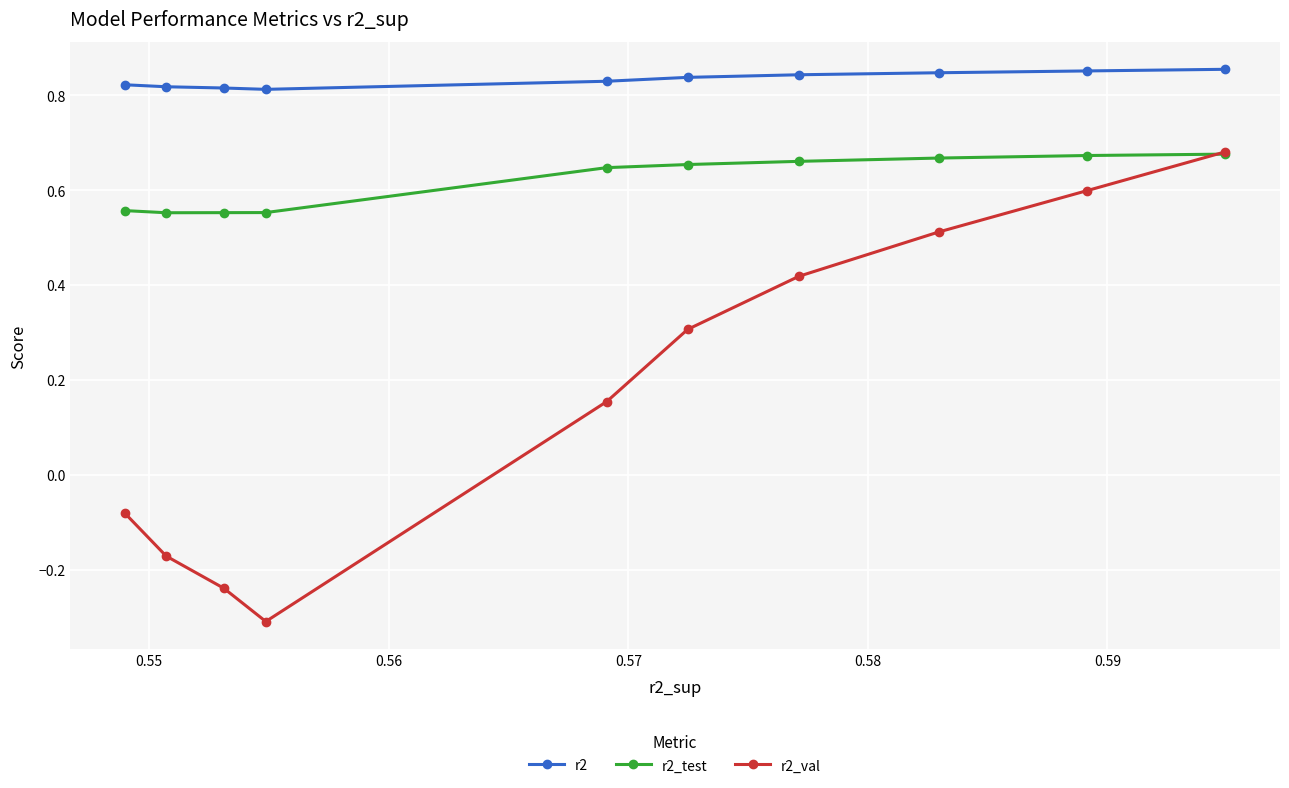

Which series has the widest spread of values?

r2_val